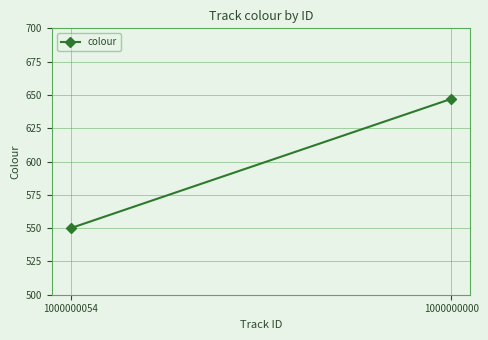

Where is the data nearest to the value 598?

1000000054